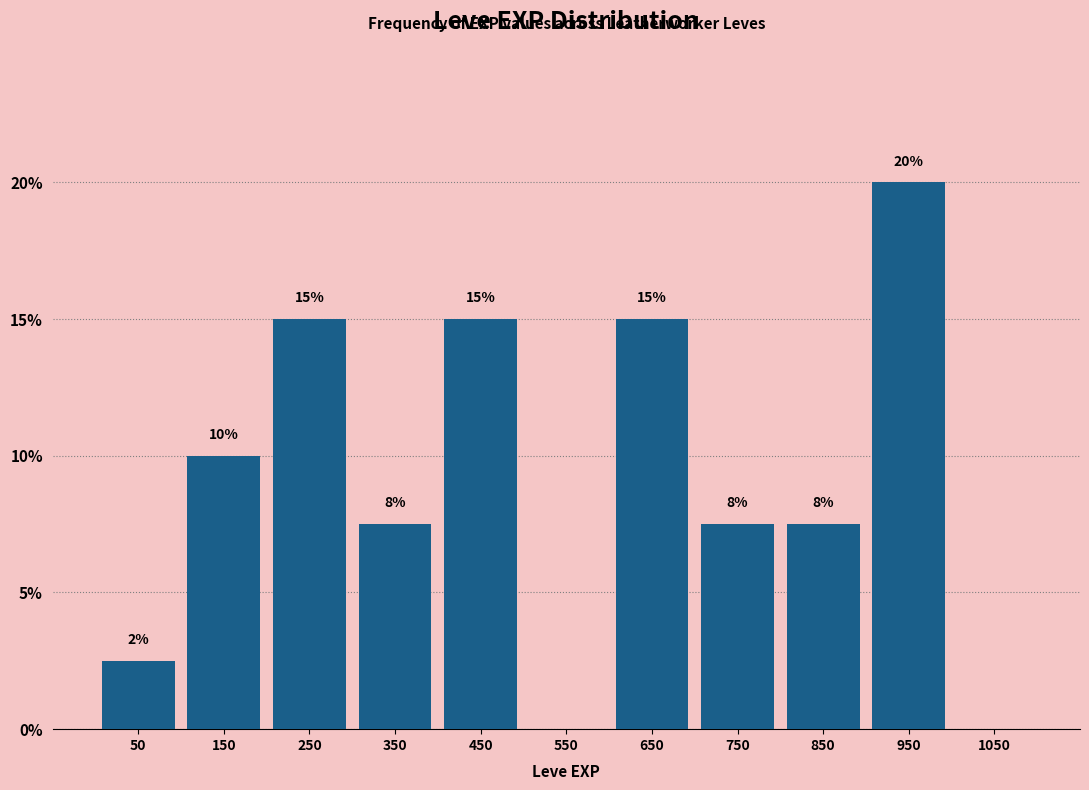

Over which range of the x-axis is the bar tallest?

900 to 1000